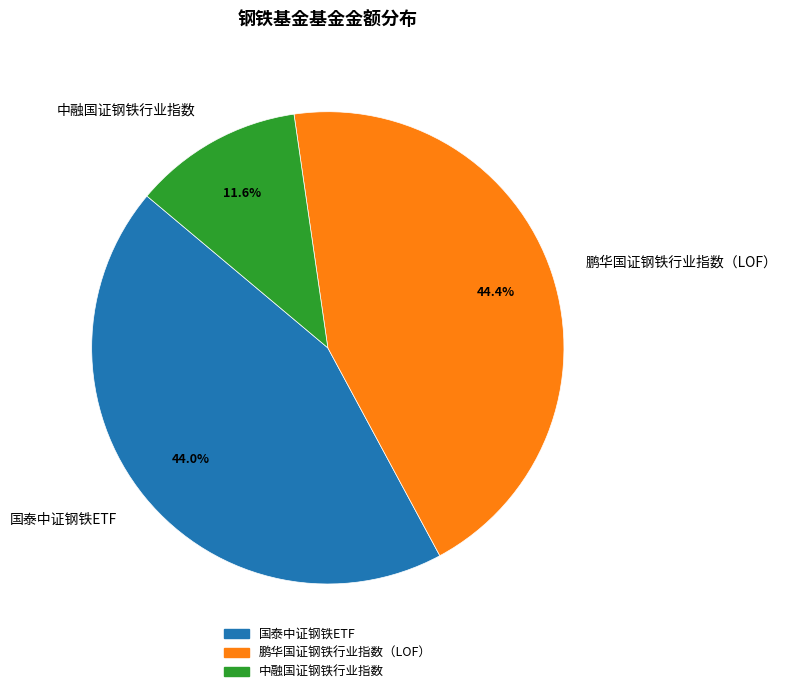

Which category has the smallest portion of the pie?

中融国证钢铁行业指数